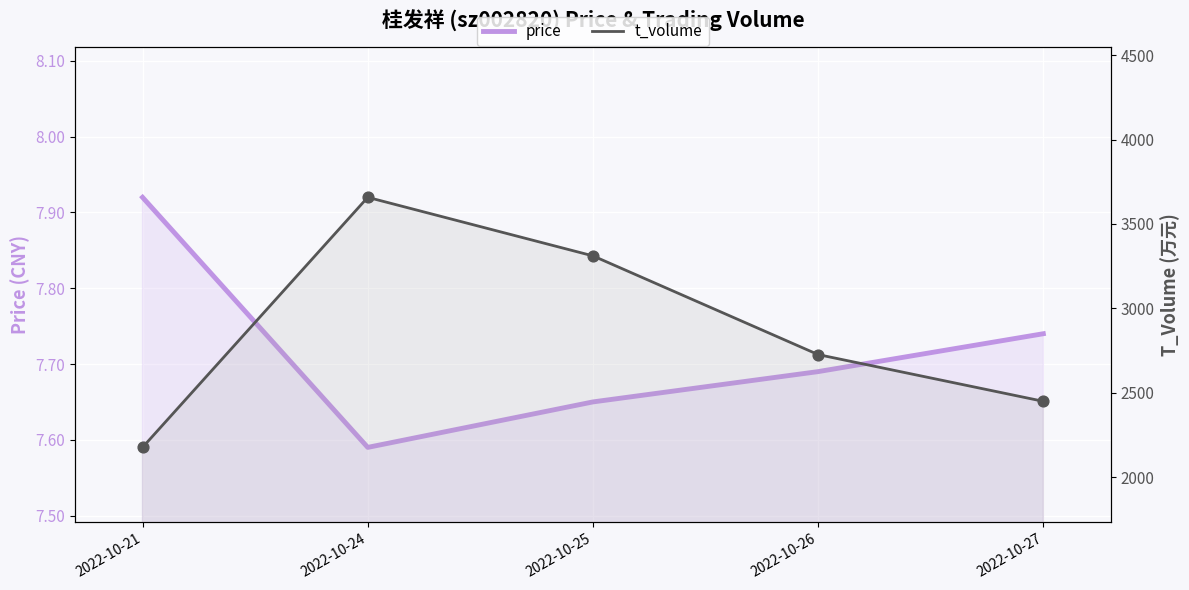

Which series has the largest Y range (max minus min)?

t_volume